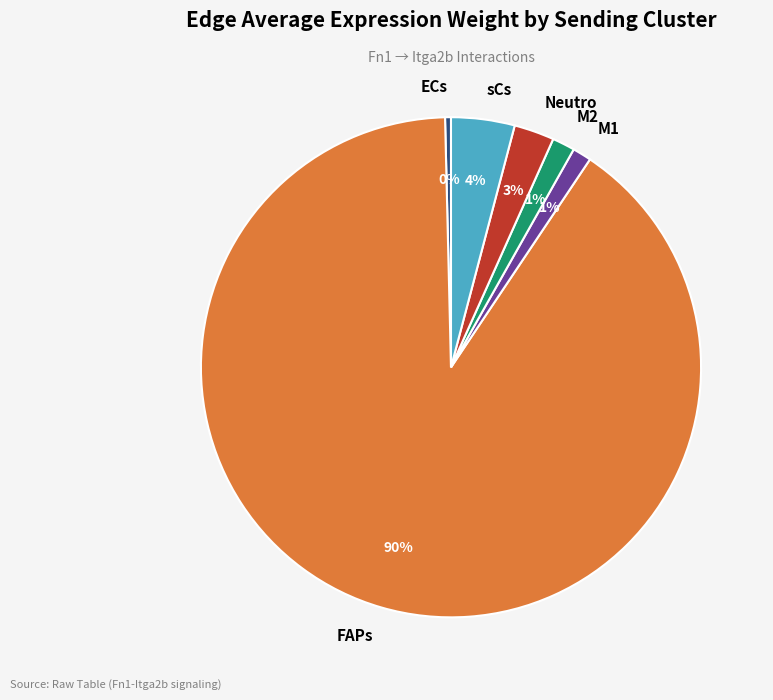

Which slice represents more than half of the pie?

FAPs